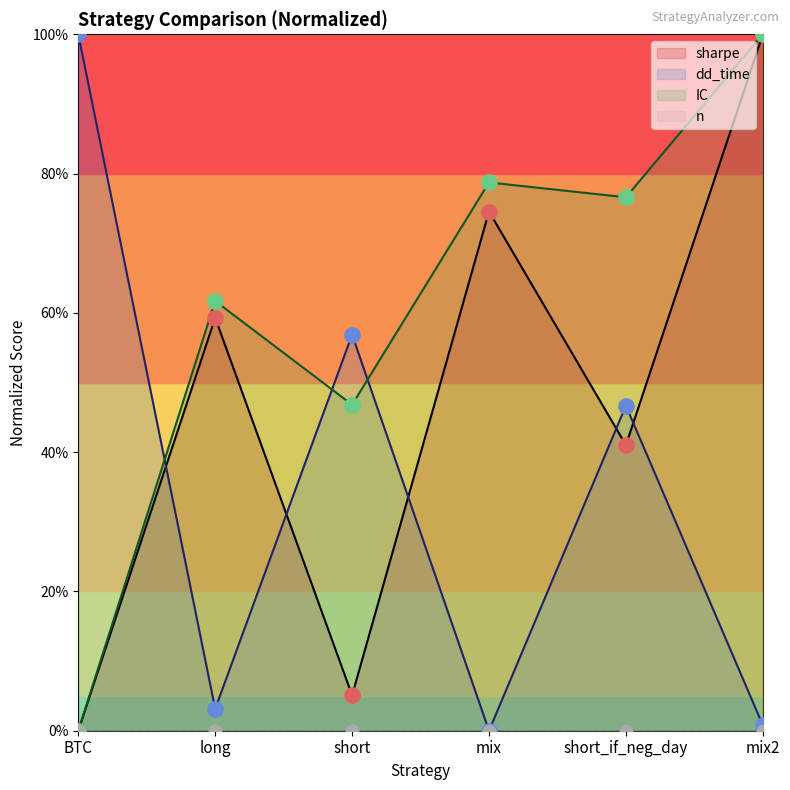

At which category is the sum across all series the highest?

mix2